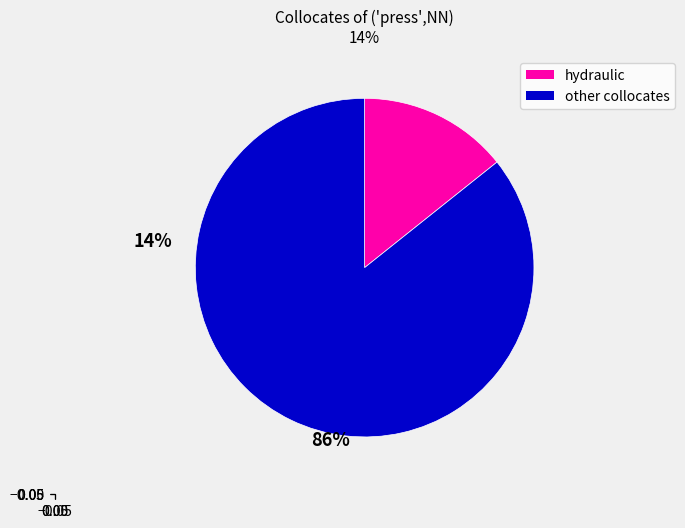

How many slices are in this pie chart?

2